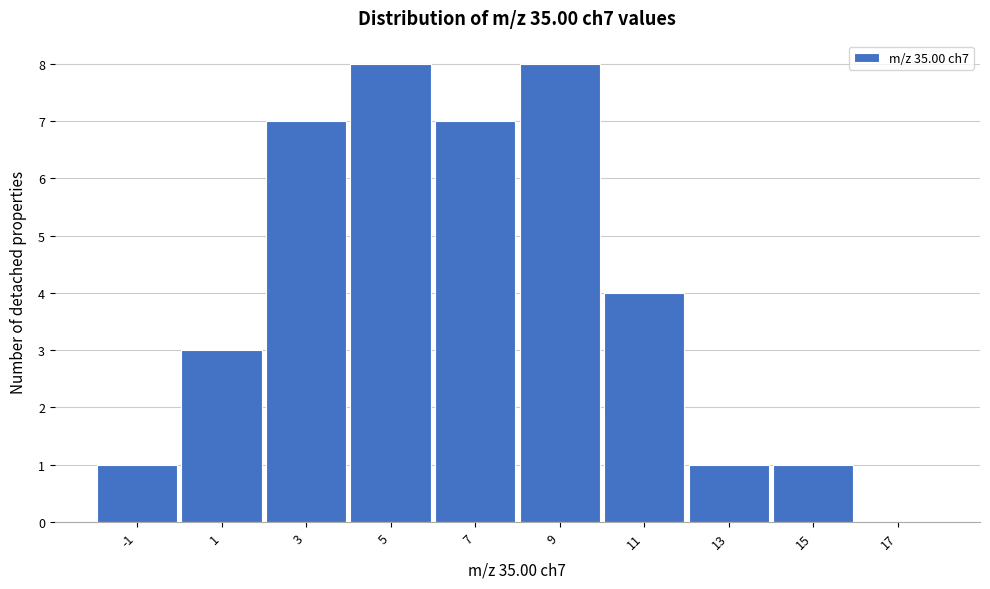

Reading left to right, transcribe all the data shown in this chart.

-1=1	1=3	3=7	5=8	7=7	9=8	11=4	13=1	15=1	17=0